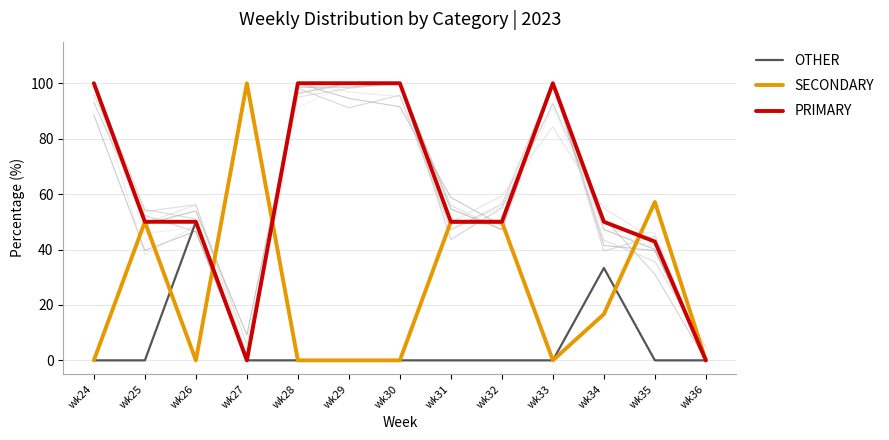

True or false: OTHER has a value of 0.0 at wk33.

True